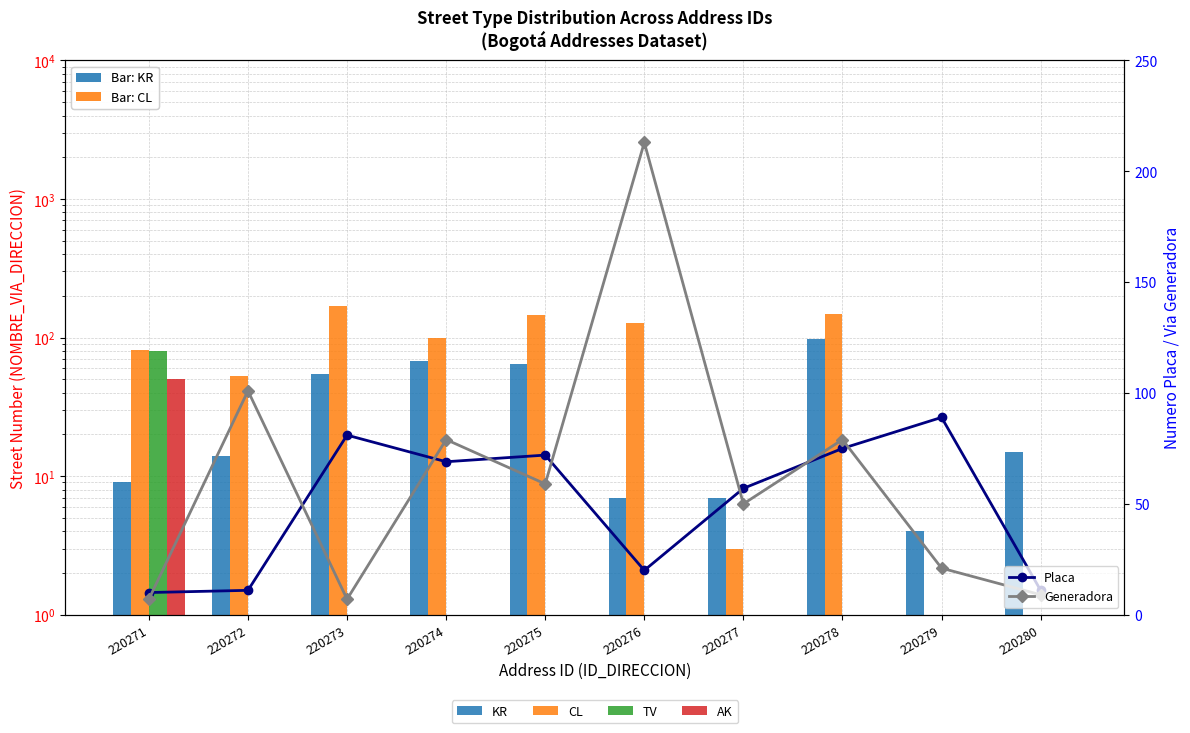

What is the approximate value of Generadora at 220280, to the nearest 10?

10